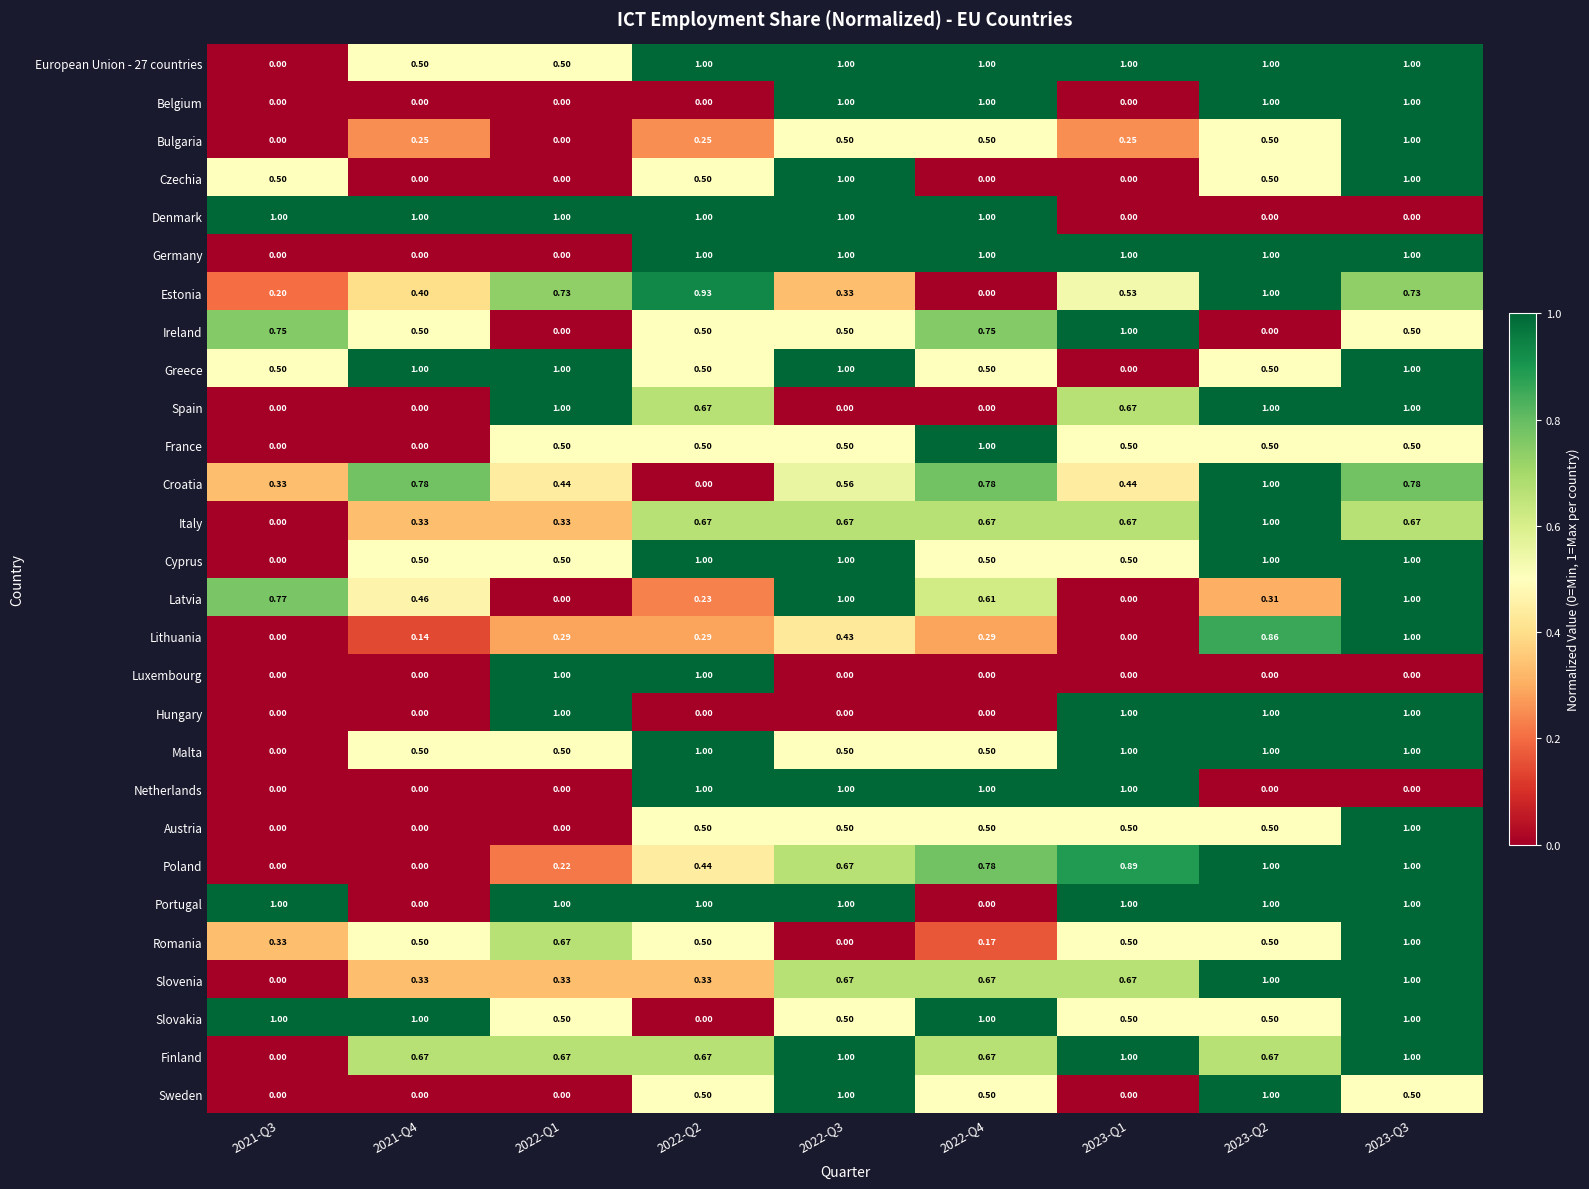

What is the total value across all series at 2021-Q3?

6.4